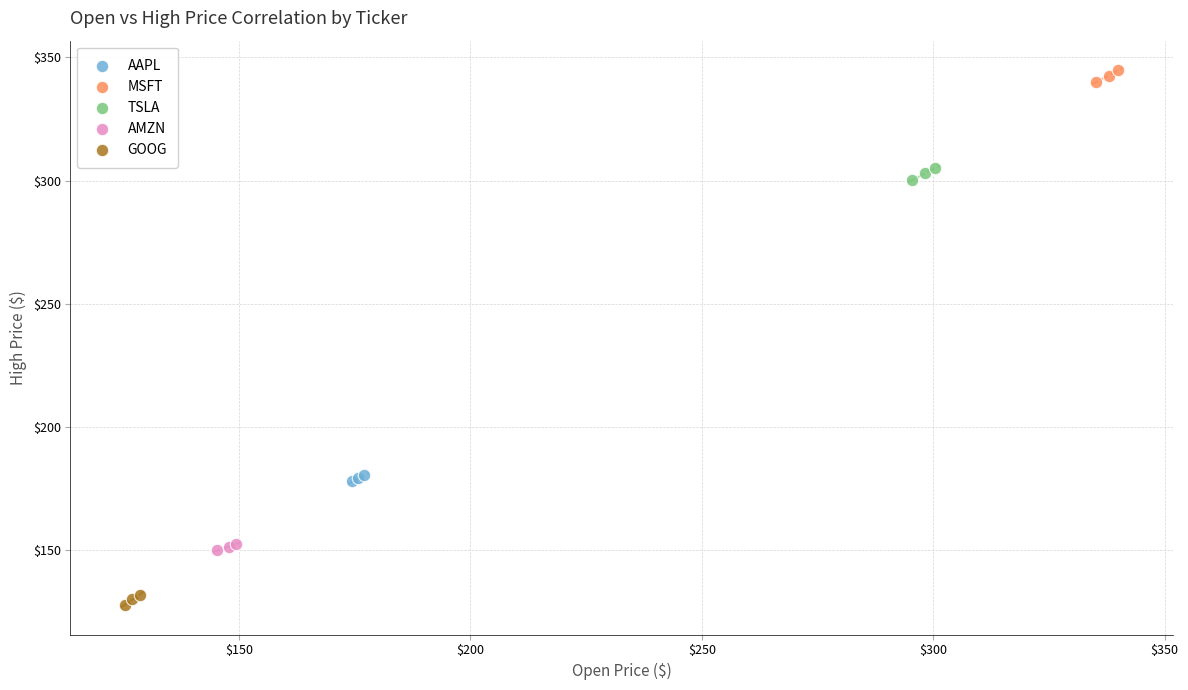

Which series reaches the minimum Y coordinate?

GOOG